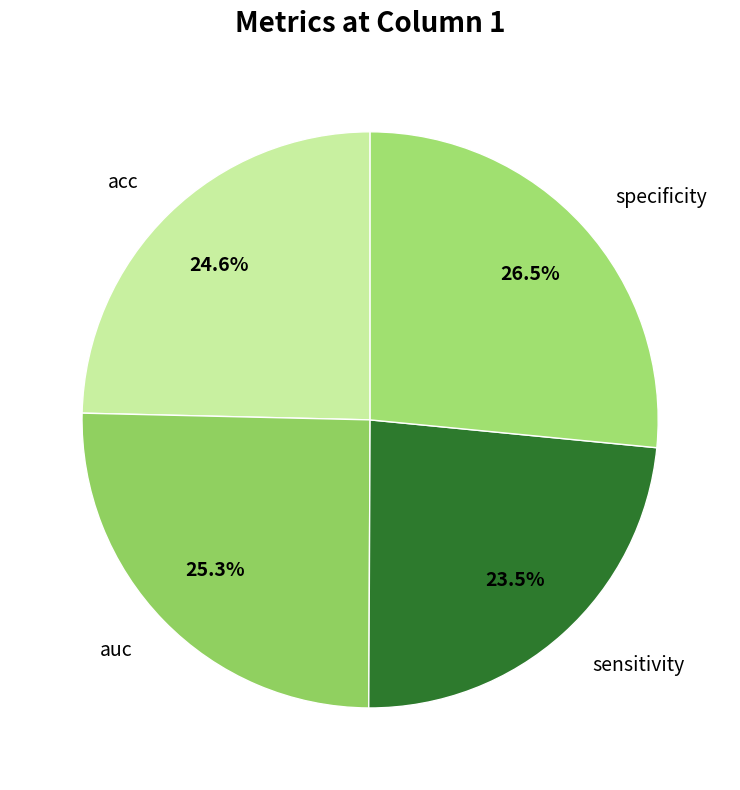

How many slices are in this pie chart?

4